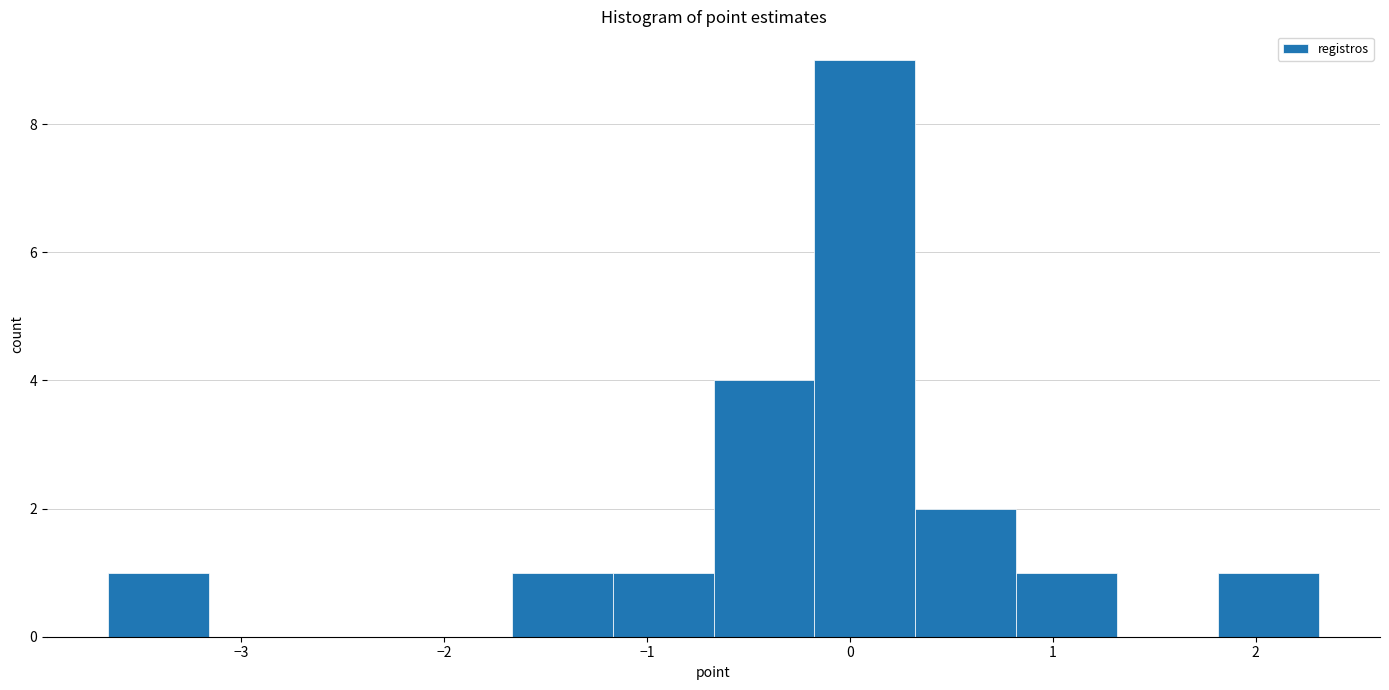

Reading left to right, transcribe this chart: for each bar, give the range it covers on the x-axis and its height. Neither the bar edges nor the heights are printed on the chart, so give them approximately, as read against the axes.

-3.7 to -3.2: 1
-3.2 to -2.7: 0
-2.7 to -2.2: 0
-2.2 to -1.7: 0
-1.7 to -1.2: 1
-1.2 to -0.7: 1
-0.7 to -0.2: 4
-0.2 to 0.3: 9
0.3 to 0.8: 2
0.8 to 1.3: 1
1.3 to 1.8: 0
1.8 to 2.3: 1